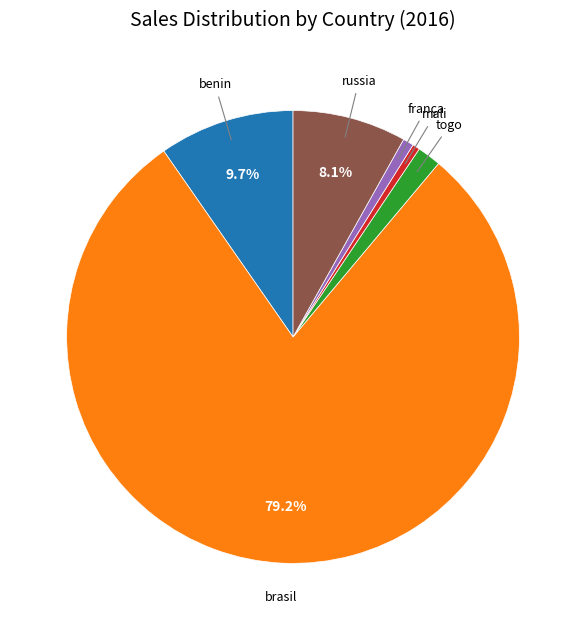

Does any single category account for the majority?

Yes